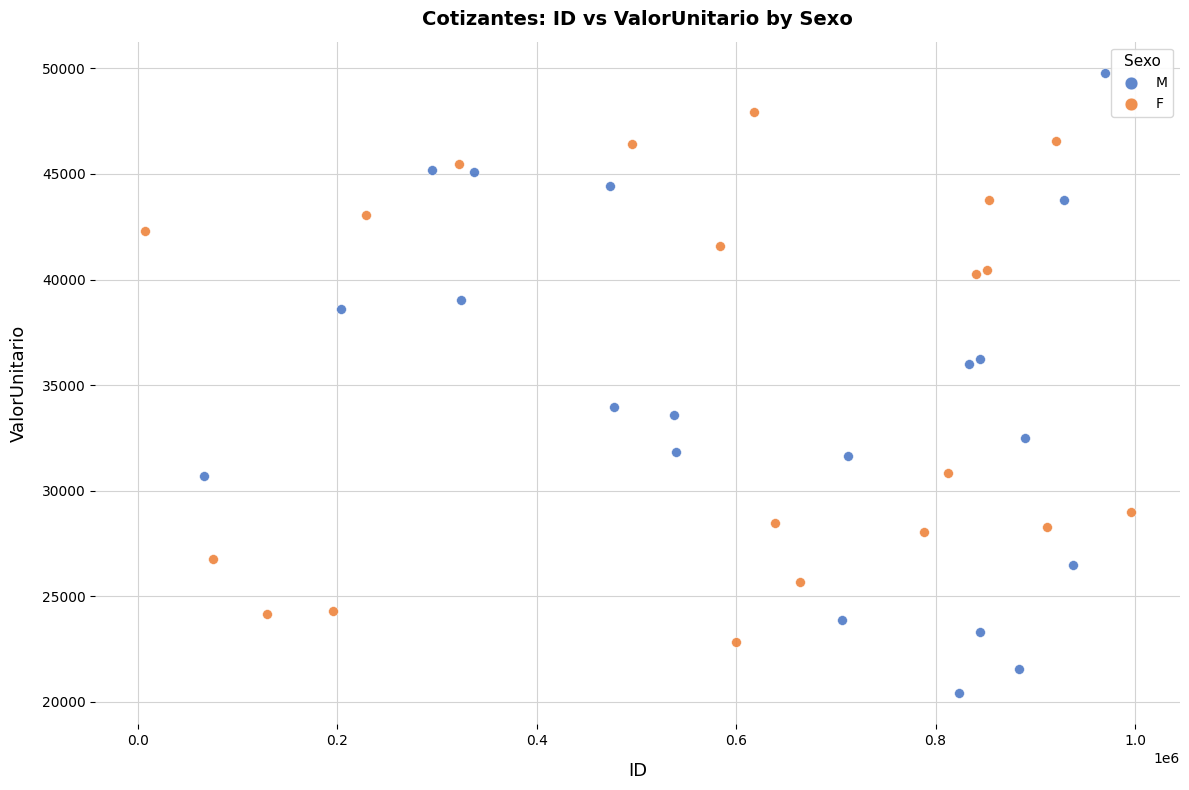

Which series has the widest spread of Y values?

M